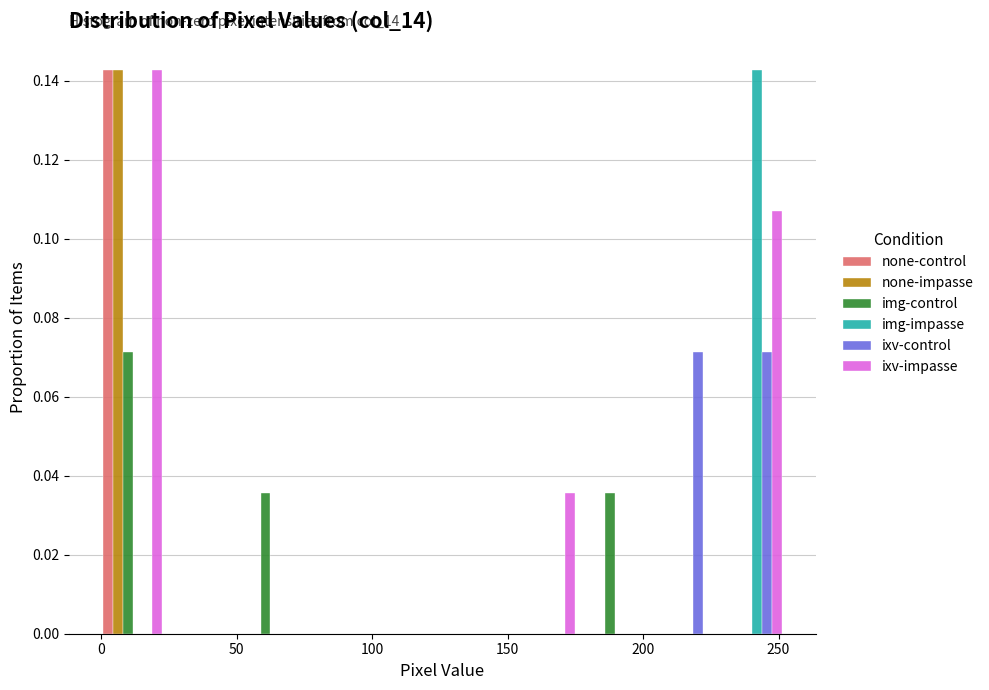

In the img-impasse series, which range on the x-axis has the tallest bar?

230 to 255